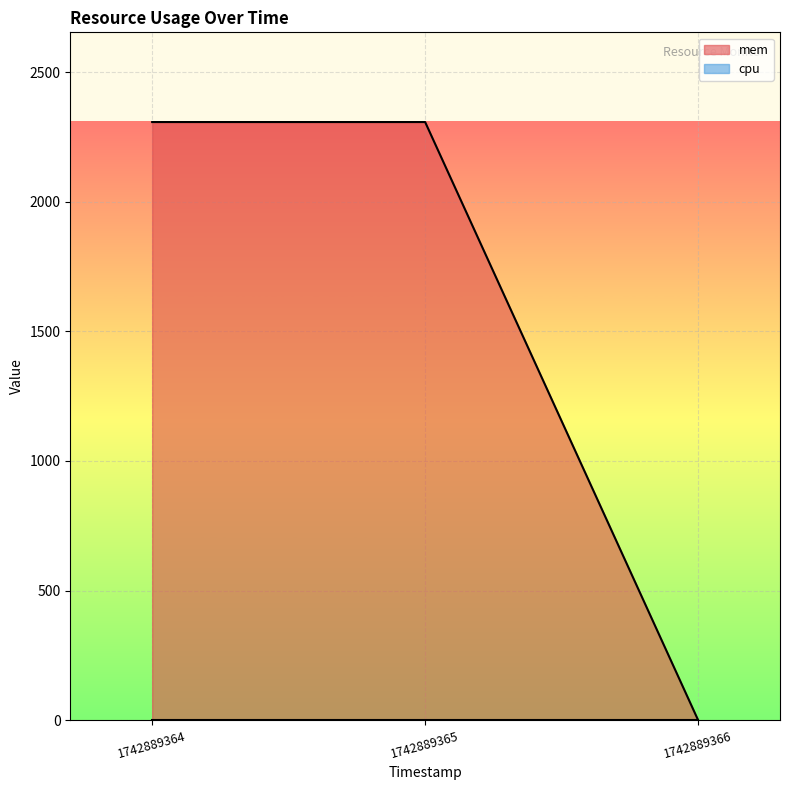

At which category does the chart reach its minimum across all series?

1742889366